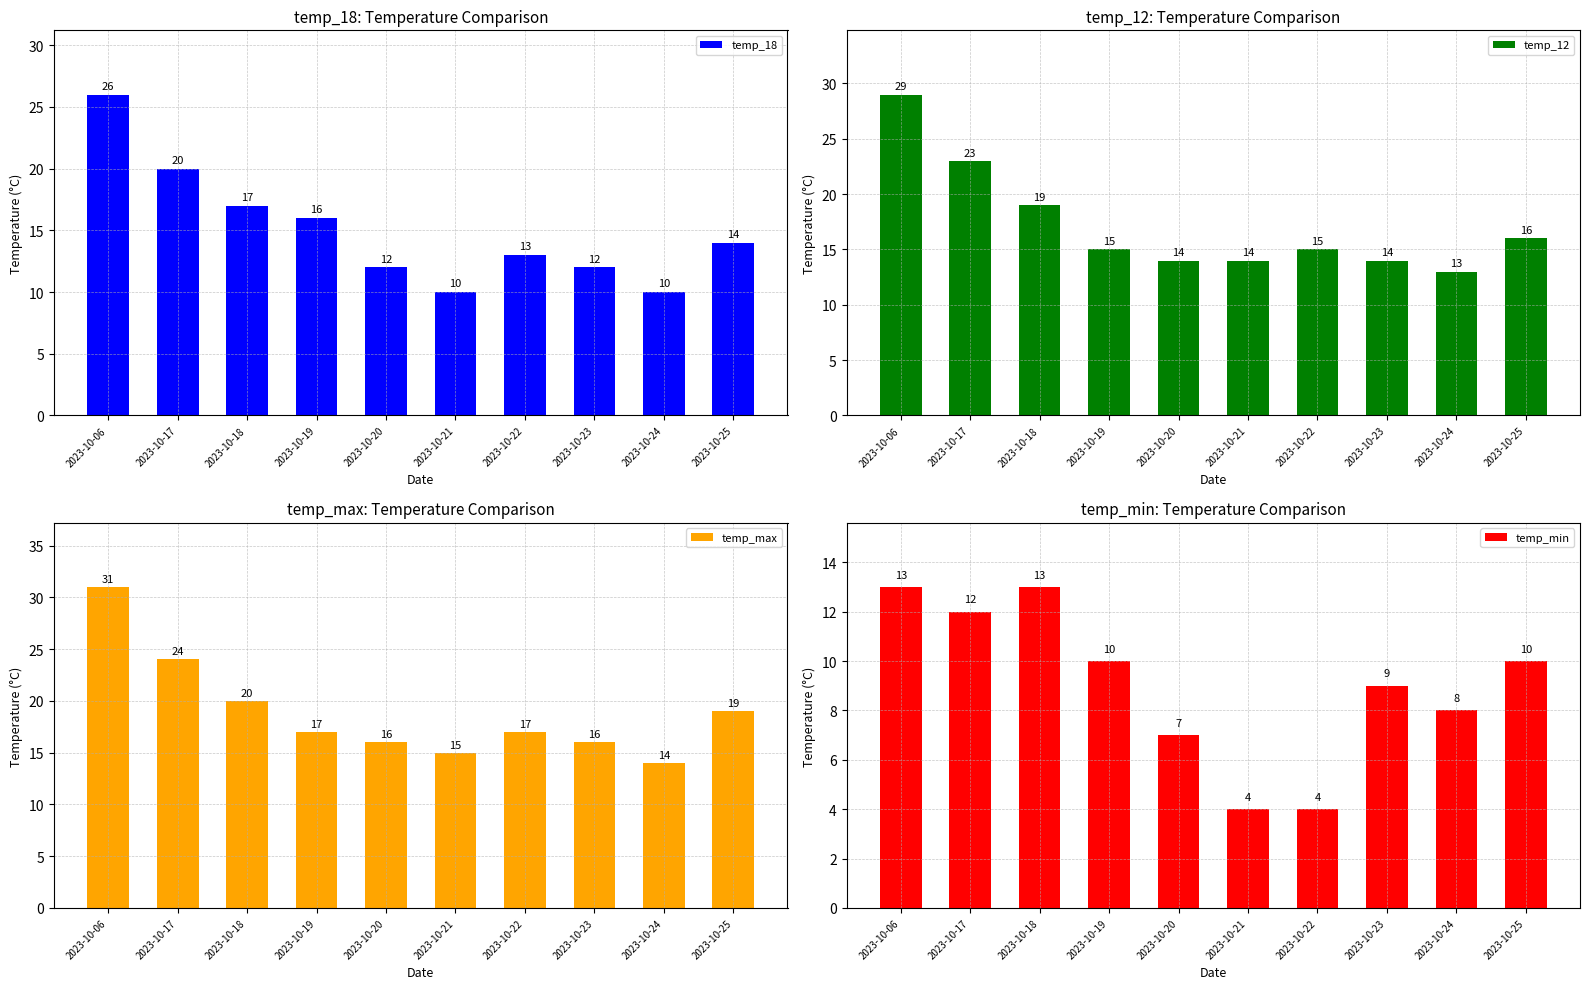

Reading left to right, list all the values displayed in this chart.

temp_18: 26	20	17	16	12	10	13	12	10	14
temp_12: 29	23	19	15	14	14	15	14	13	16
temp_max: 31	24	20	17	16	15	17	16	14	19
temp_min: 13	12	13	10	7	4	4	9	8	10